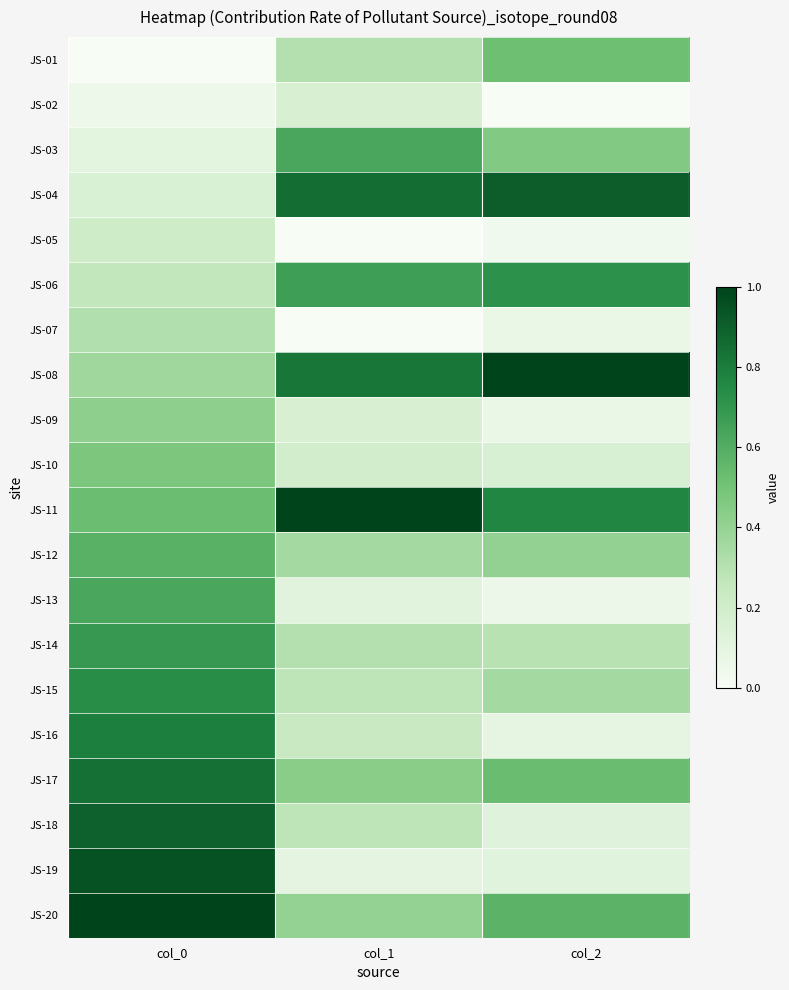

At which category is the sum across all series the highest?

col_0